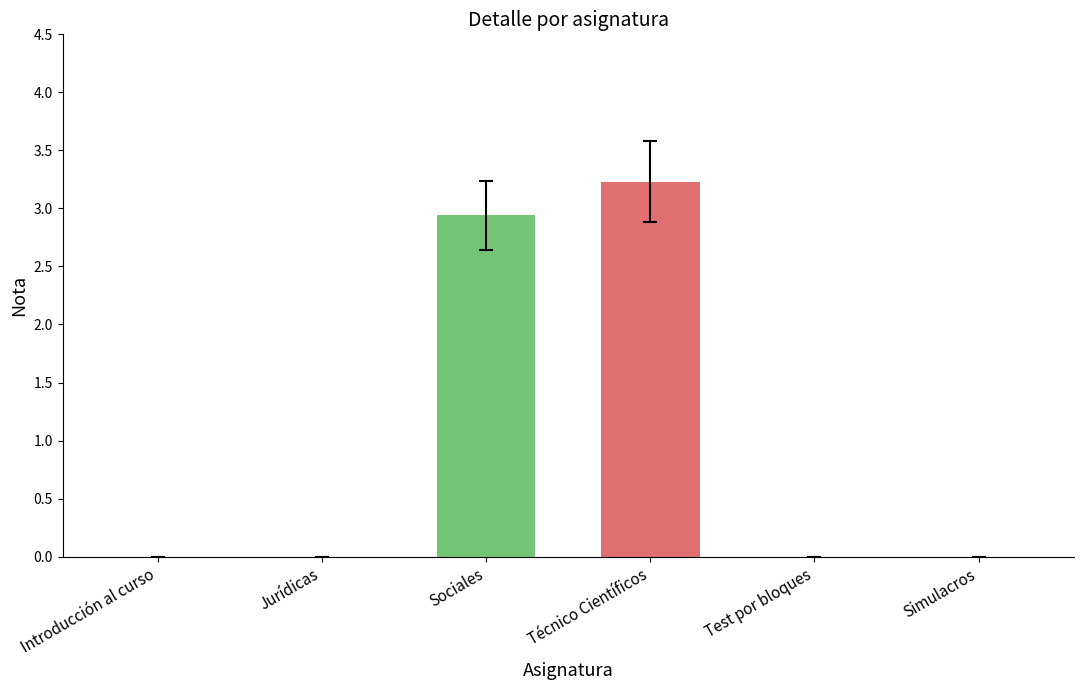

True or false: the data shows 0.0 at Test por bloques.

True